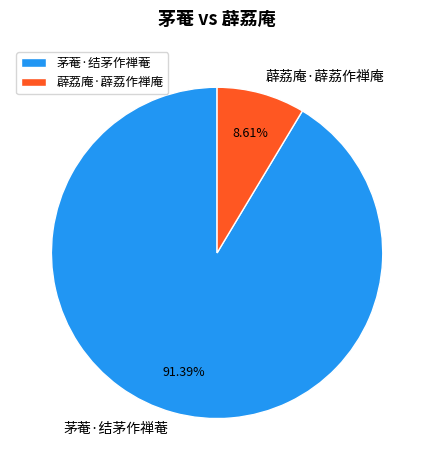

True or false: 薜荔庵·薜荔作禅庵 accounts for 15% of the total.

False